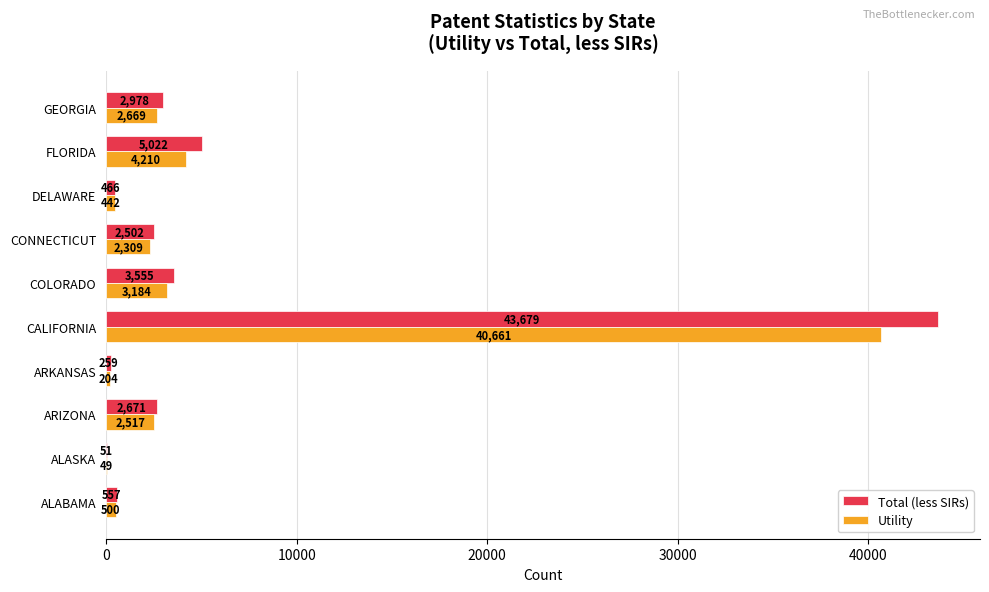

Which category has the highest value across all series?

CALIFORNIA